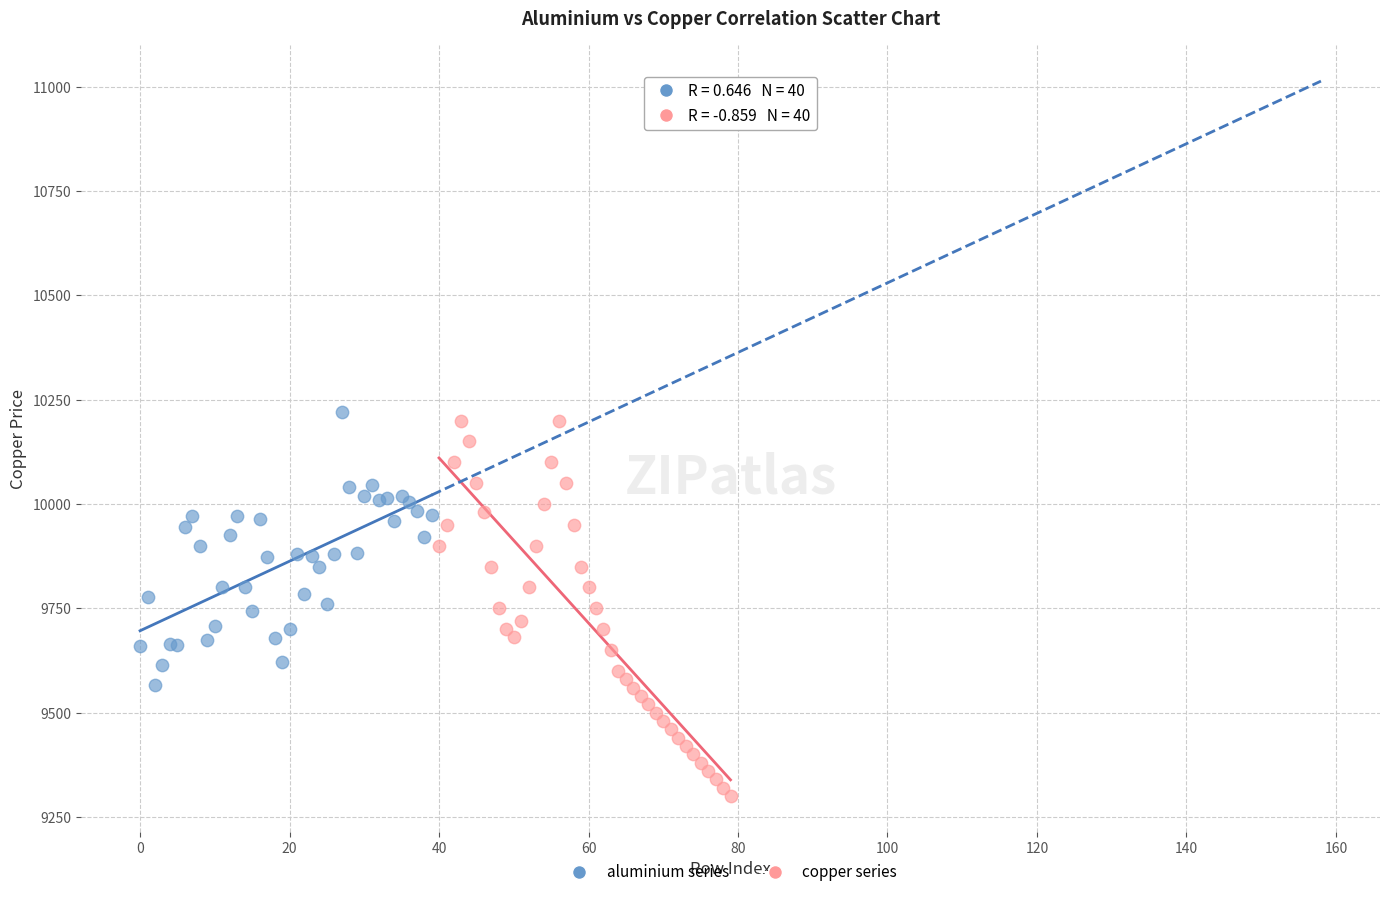

What are all the series names shown in the legend?

aluminium series, copper series